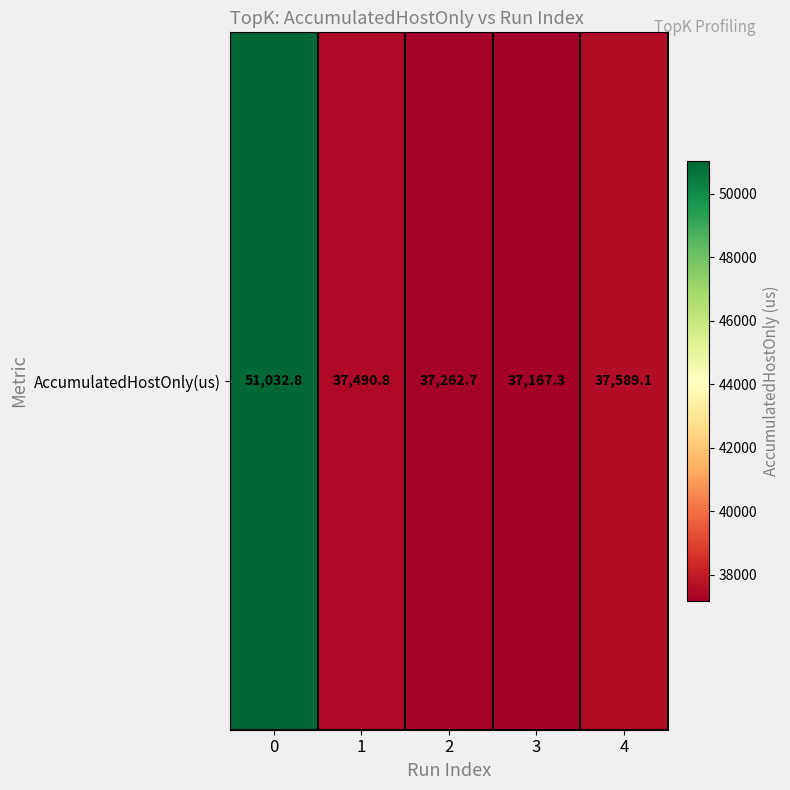

What value does the data have at 0?

51032.8